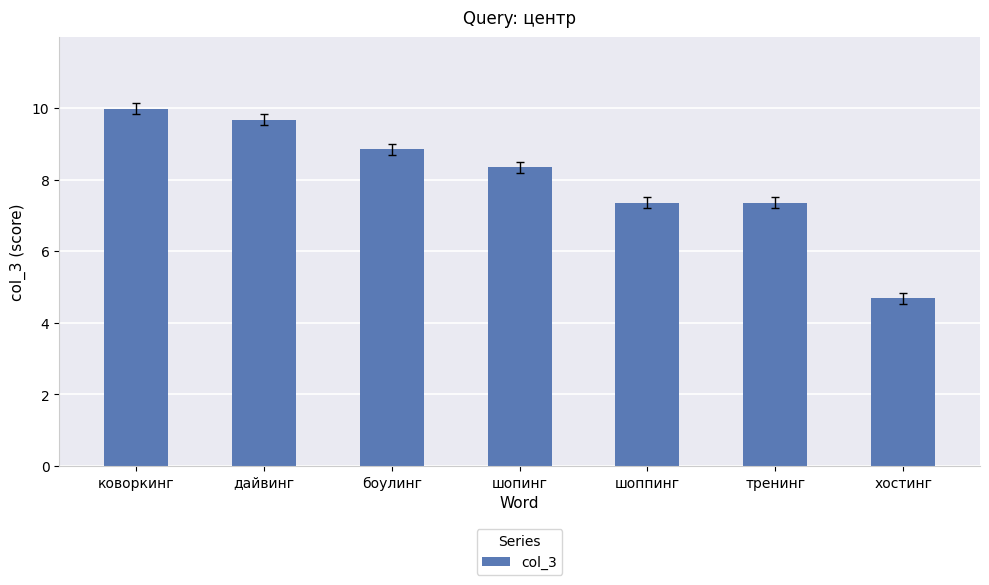

Count the number of values greater than 8.

4